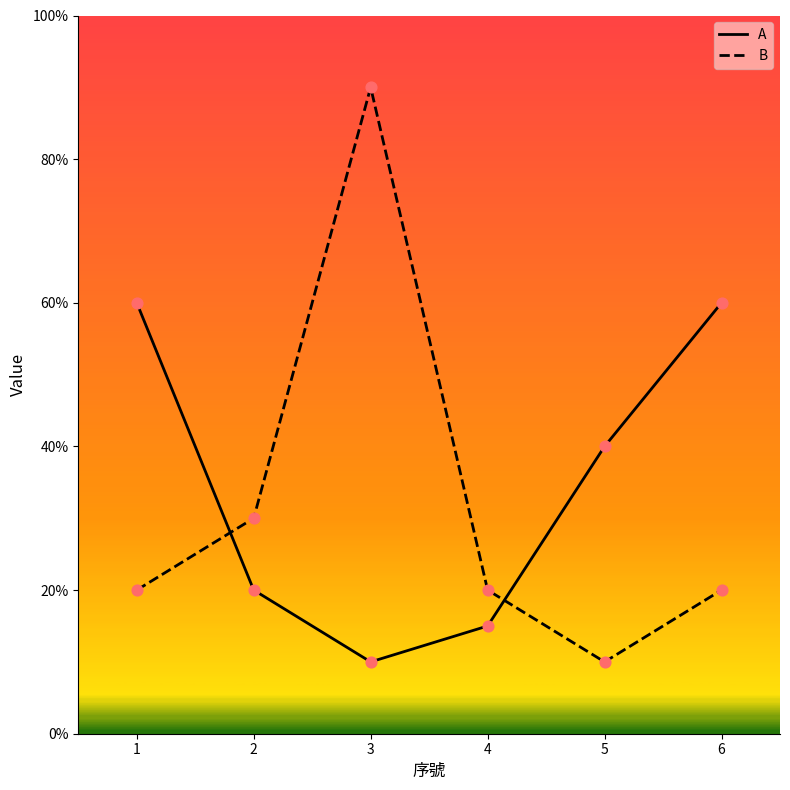

Which series has the largest total across all categories?

A